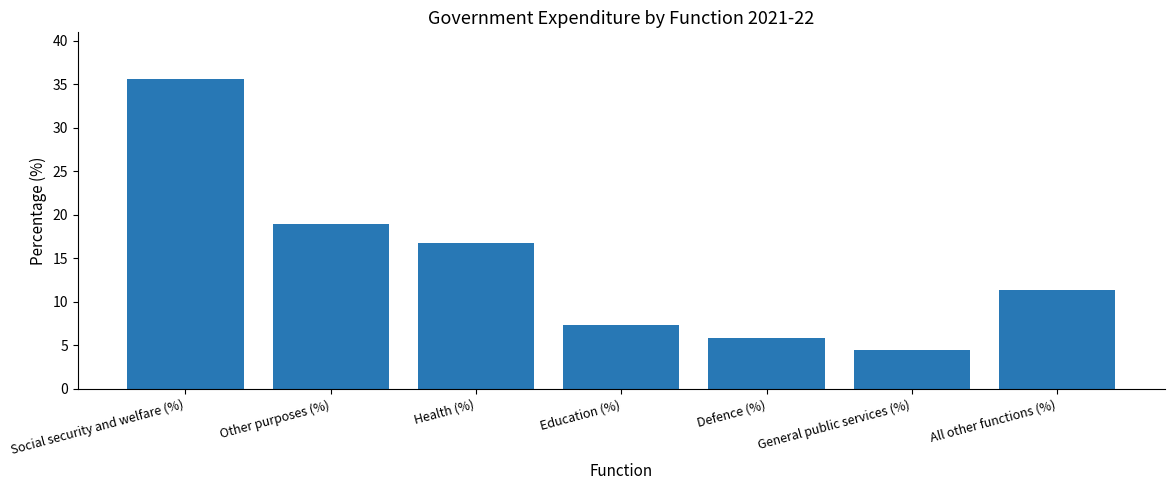

What is the label of the 7th bar from the right?

Social security and welfare (%)